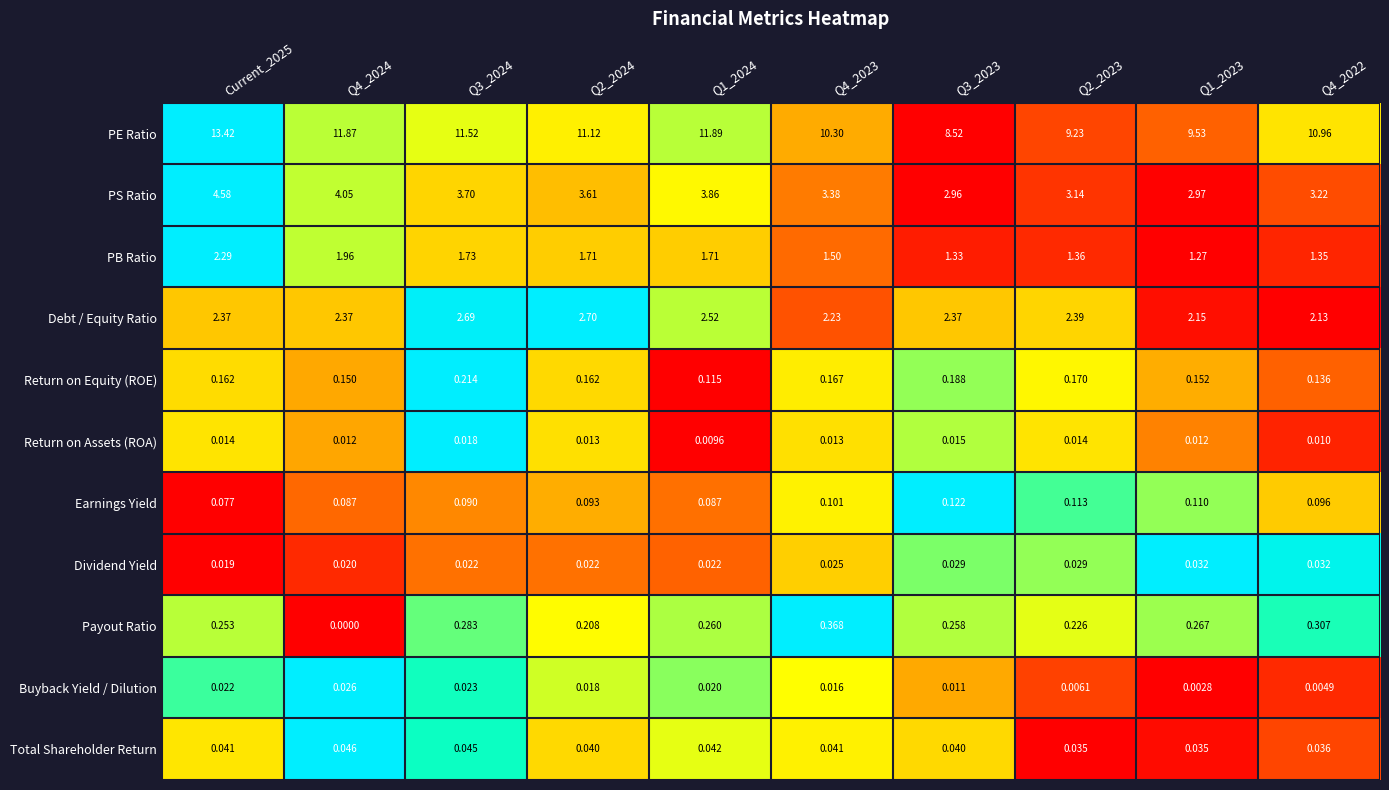

Rank the series by their maximum value, from highest to lowest.

PE Ratio, PS Ratio, Debt / Equity Ratio, PB Ratio, Payout Ratio, Return on Equity (ROE), Earnings Yield, Total Shareholder Return, Dividend Yield, Buyback Yield / Dilution, Return on Assets (ROA)